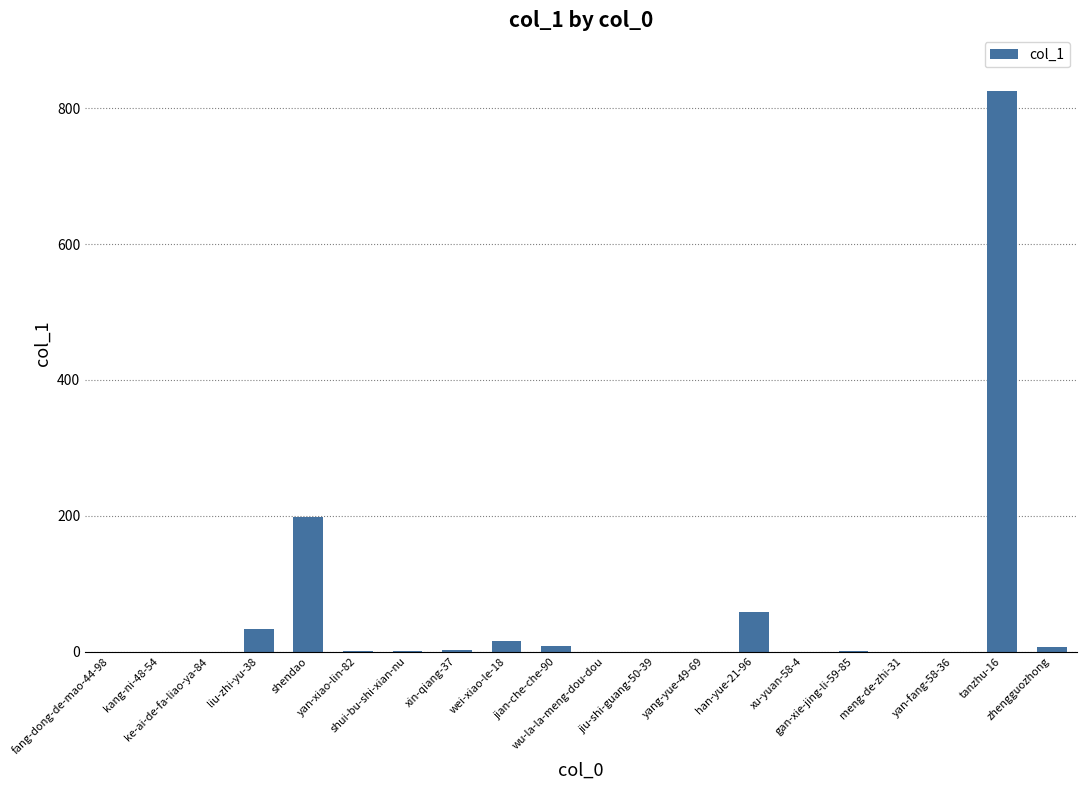

What is the greatest value displayed?

825